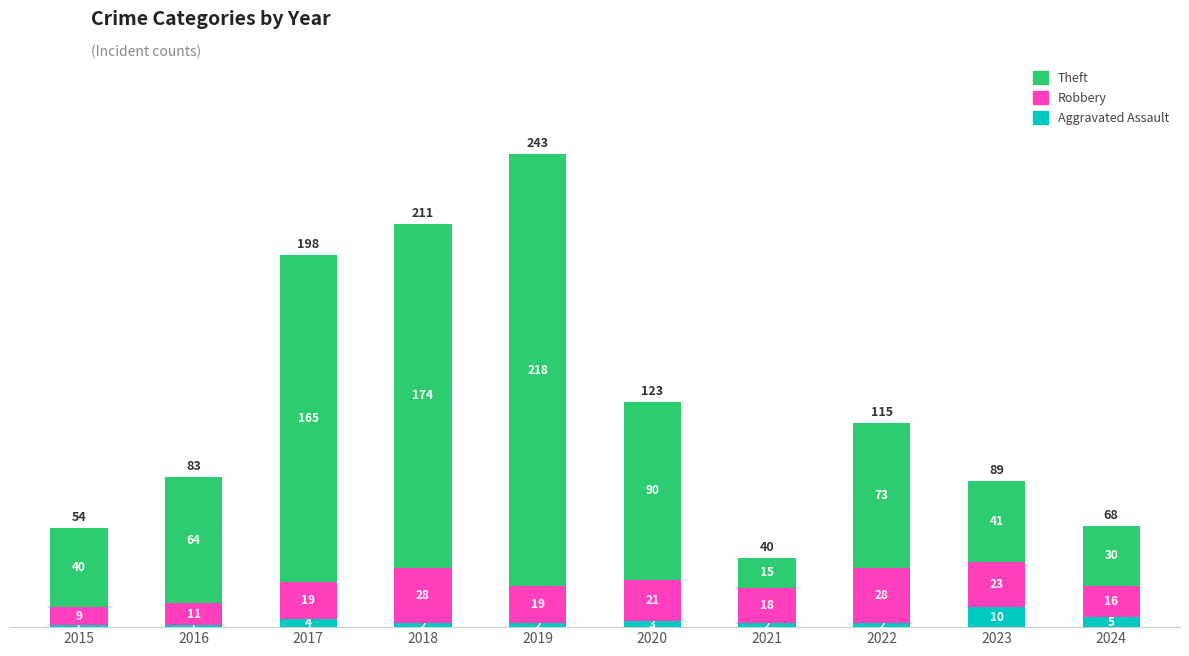

Reading left to right, what are the values for Aggravated Assault?

2015=1	2016=1	2017=4	2018=2	2019=2	2020=3	2021=2	2022=2	2023=10	2024=5